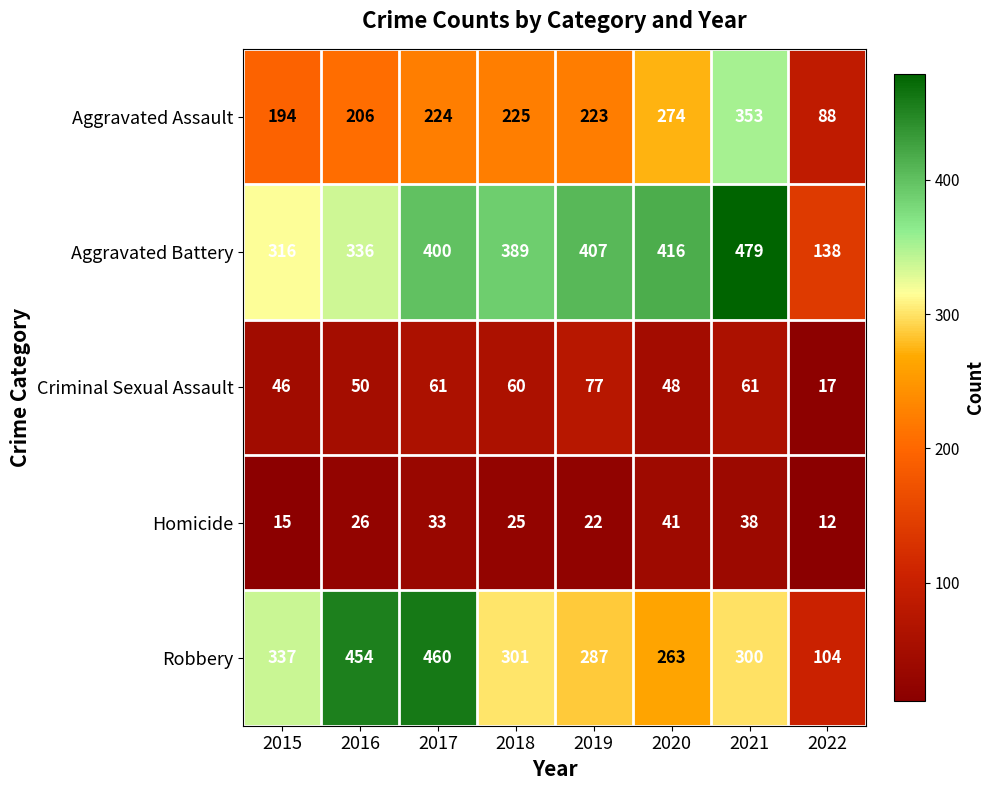

At which category is the sum across all series the highest?

2021